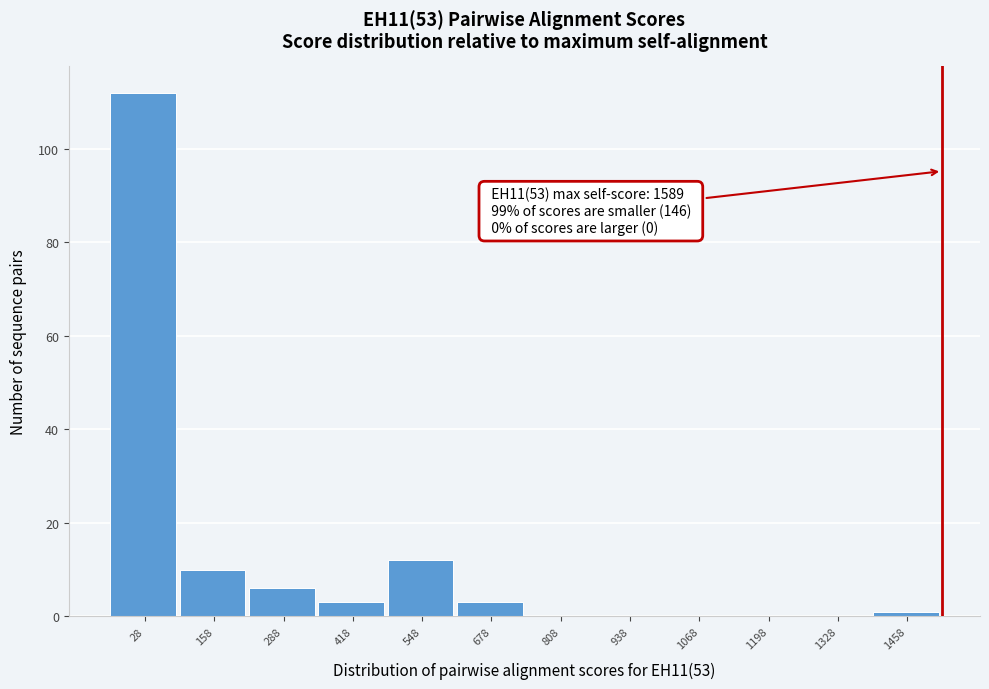

Reading left to right, what are all the values shown in this chart?

28=112	158=10	288=6	418=3	548=12	678=3	808=0	938=0	1068=0	1198=0	1328=0	1458=1